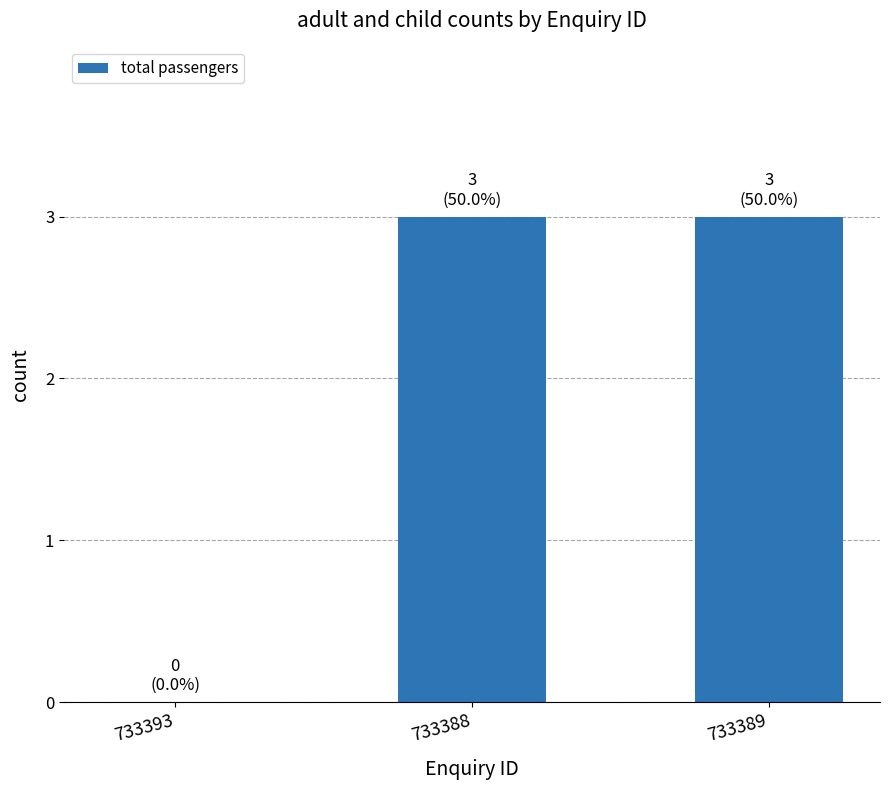

What is the sum of all values?

6